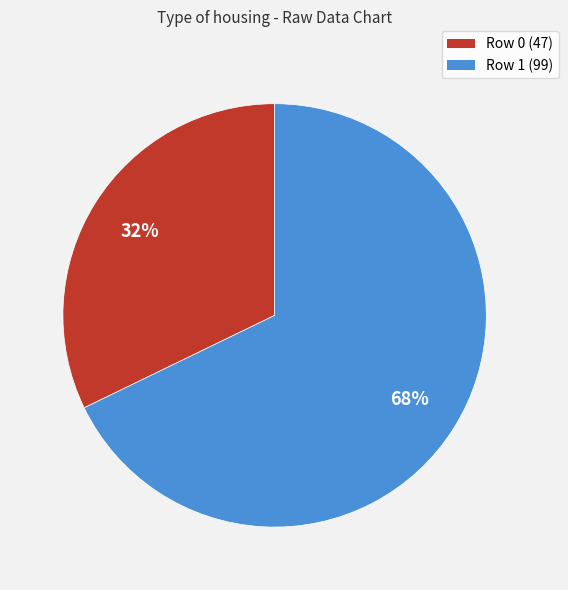

Which category has the biggest portion of the pie?

Row 1 (99)